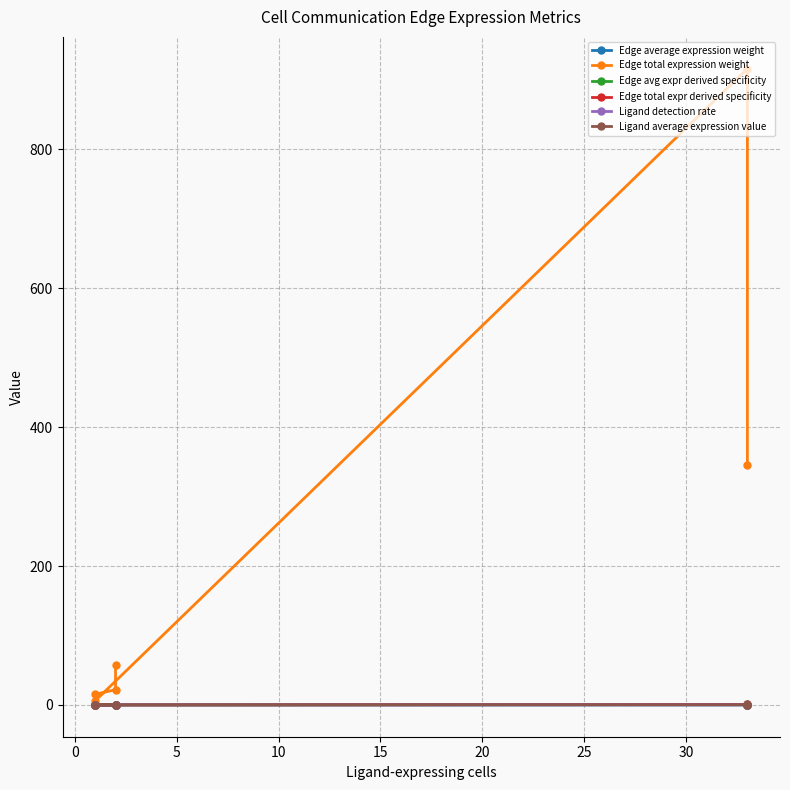

What is the sum of all Ligand detection rate values?

0.3